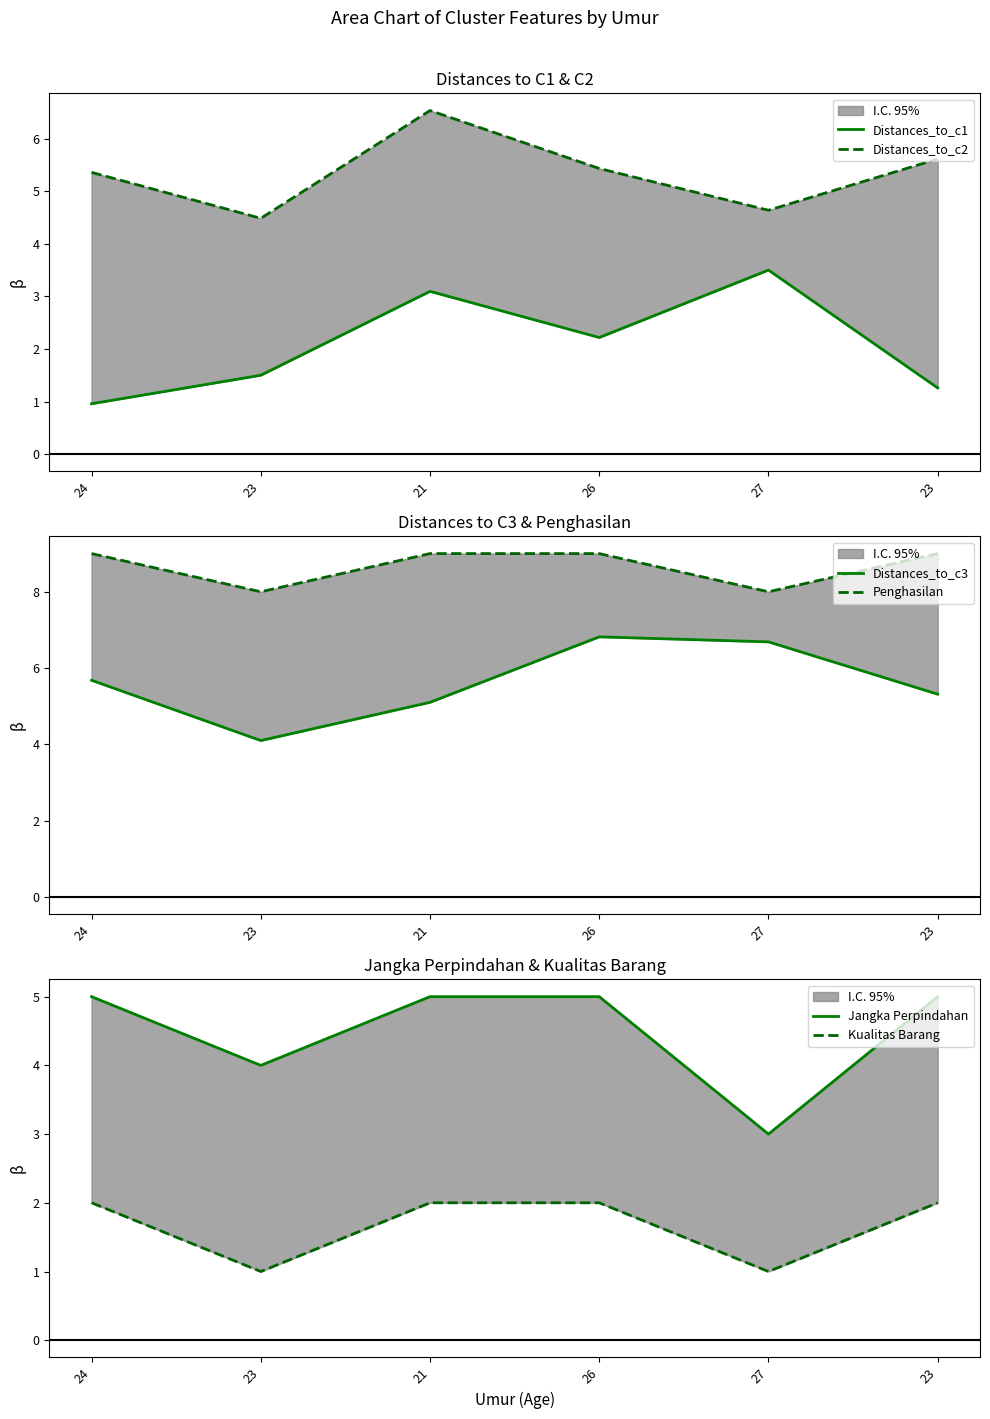

Reading left to right, transcribe all the data shown in this chart.

Distances_to_c1: 1.0	1.5	3.1	2.2	3.5	1.3
Distances_to_c2: 5.4	4.5	6.5	5.4	4.6	5.6
Distances_to_c3: 5.7	4.1	5.1	6.8	6.7	5.3
Penghasilan: 9.0	8.0	9.0	9.0	8.0	9.0
Jangka Perpindahan: 5.0	4.0	5.0	5.0	3.0	5.0
Kualitas Barang: 2.0	1.0	2.0	2.0	1.0	2.0